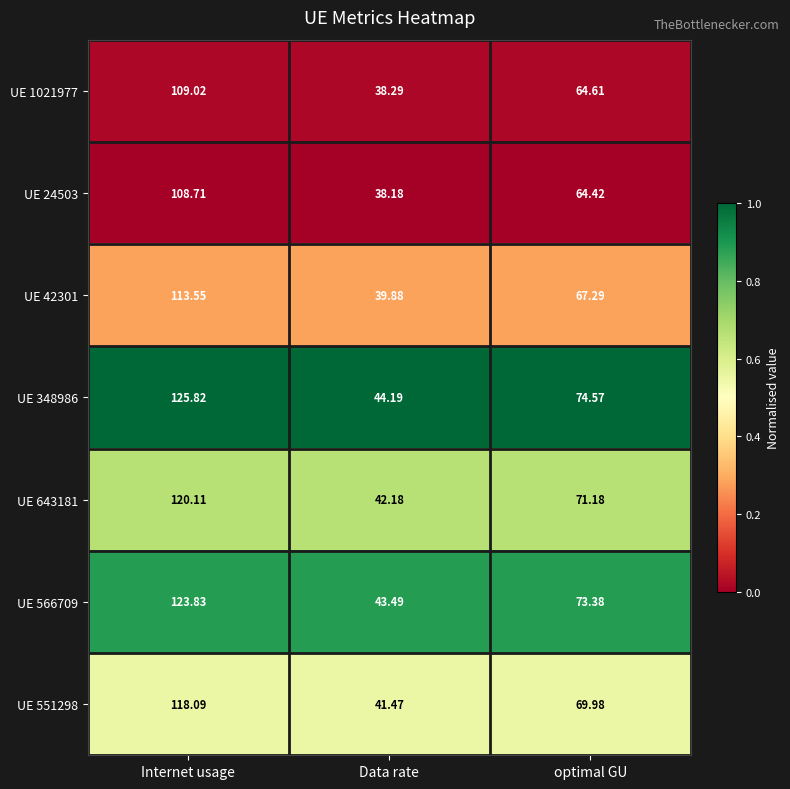

Rank the categories by UE 551298 value from highest to lowest.

Internet usage, optimal GU, Data rate